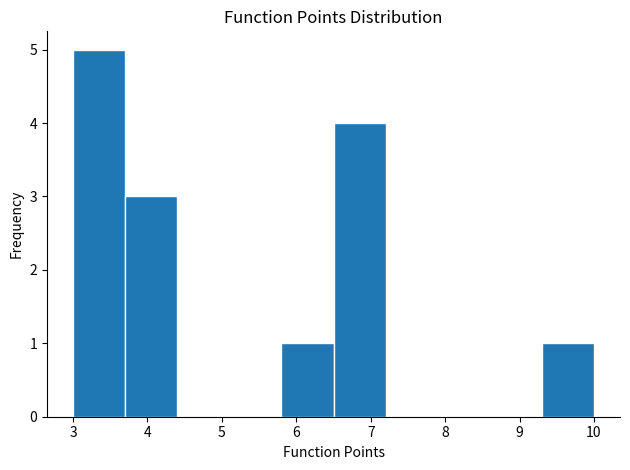

Reading left to right, transcribe this chart: for each bar, give the range it covers on the x-axis and its height. The values are not printed on the chart, so give them approximately, as read against the axis.

3.0 to 3.7: 5
3.7 to 4.4: 3
4.4 to 5.1: 0
5.1 to 5.8: 0
5.8 to 6.5: 1
6.5 to 7.2: 4
7.2 to 7.9: 0
7.9 to 8.6: 0
8.6 to 9.3: 0
9.3 to 10.0: 1